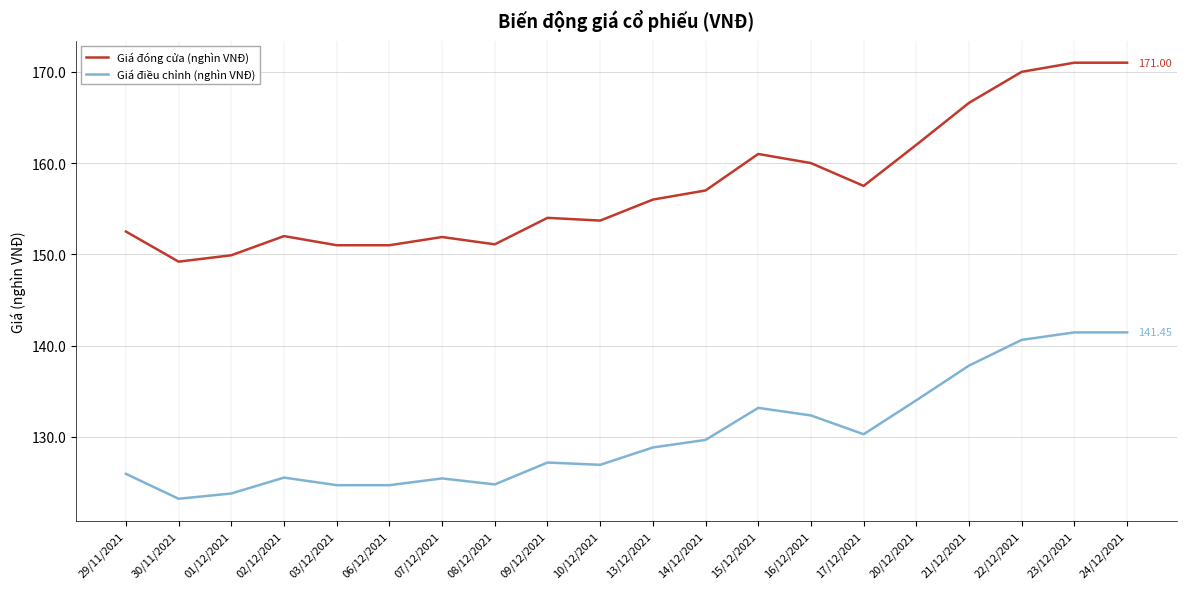

Which series has the widest spread of values?

Giá đóng cửa (nghìn VNĐ)